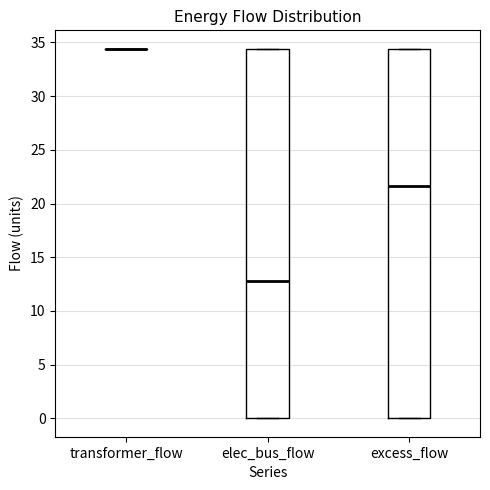

Reading left to right, transcribe this box plot: for each box, give where its median line is, the range the box spans, and where its two whiskers end, as read against the y-axis. The values are not printed on the chart, so give them approximately, as read against the axis.

transformer_flow: box collapsed to a line at 34.5, whiskers 34.5 to 34.5
elec_bus_flow: median 13.0, box 0.0 to 34.5, whiskers 0.0 to 34.5
excess_flow: median 21.5, box 0.0 to 34.5, whiskers 0.0 to 34.5